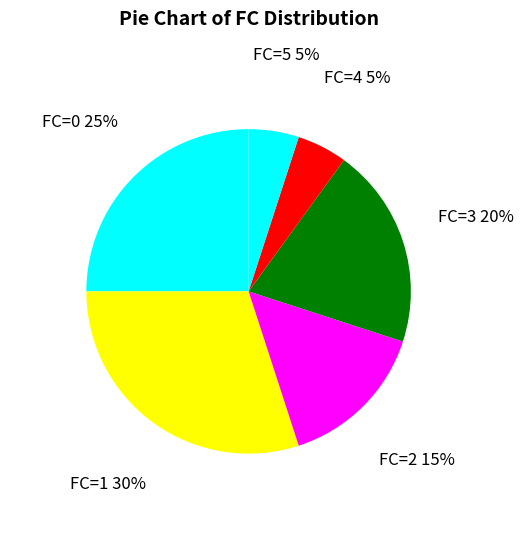

Is it true that FC=0 is 25% of the pie?

True